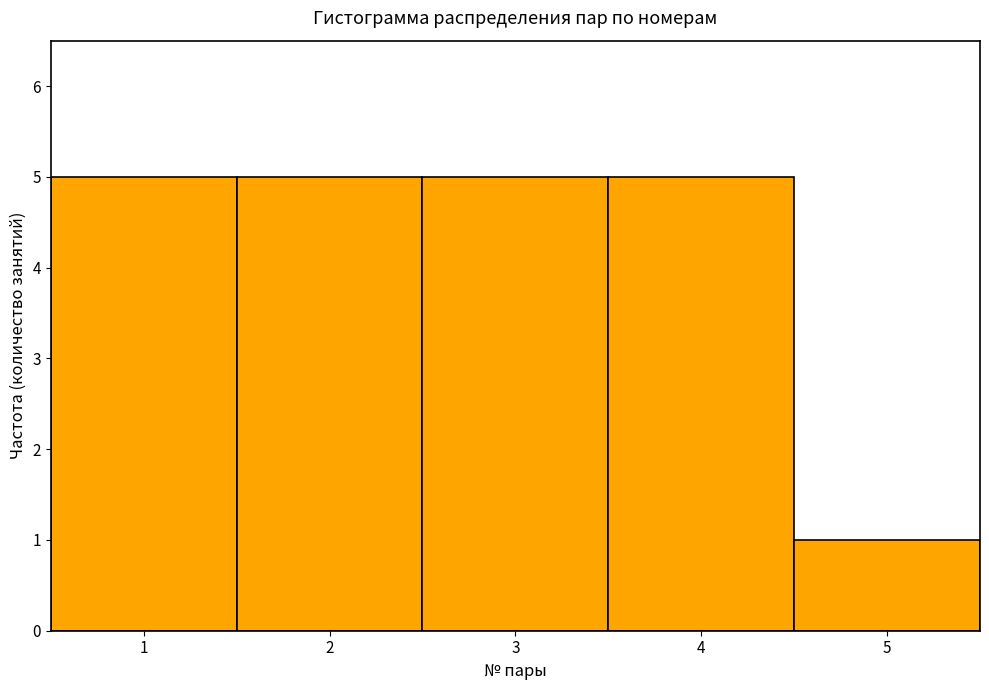

What is the height of the bar covering 0.5 to 1.5 on the x-axis? The values are not printed on the chart, so give them approximately, as read against the axis.

5